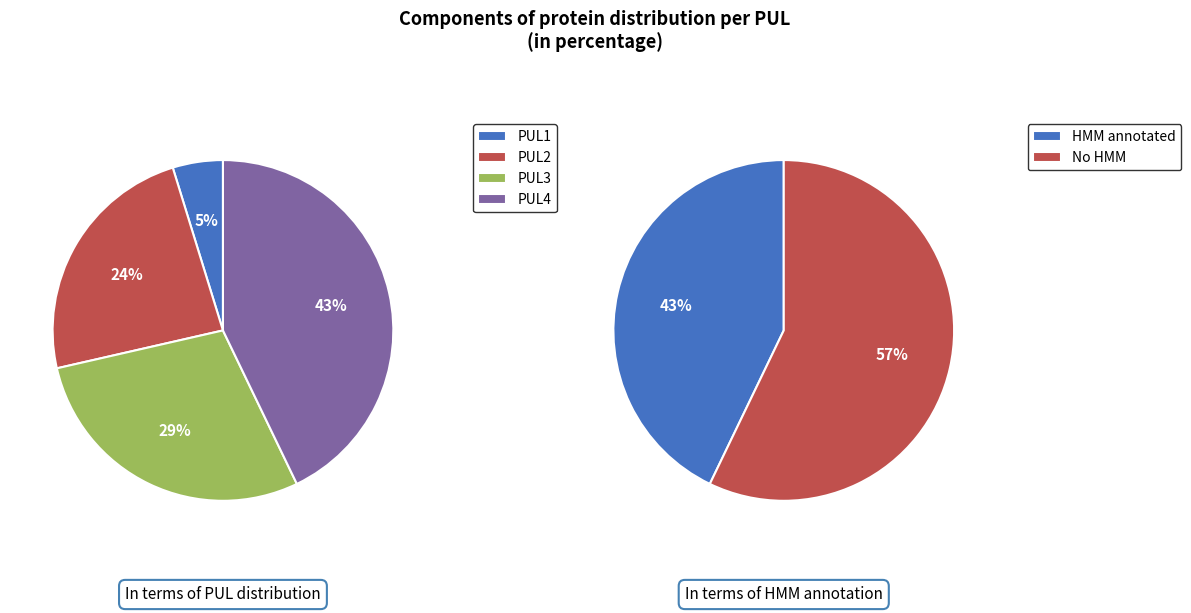

To the nearest percent, what is the average slice percentage?

25%